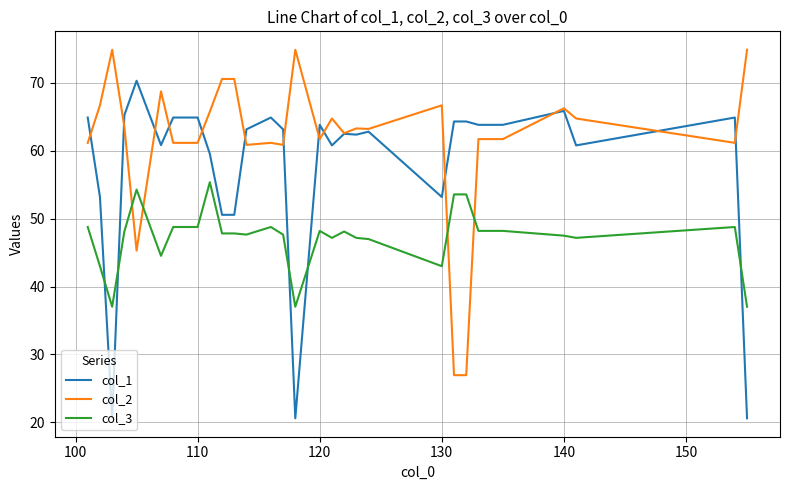

What is the maximum value shown in the chart?

74.9